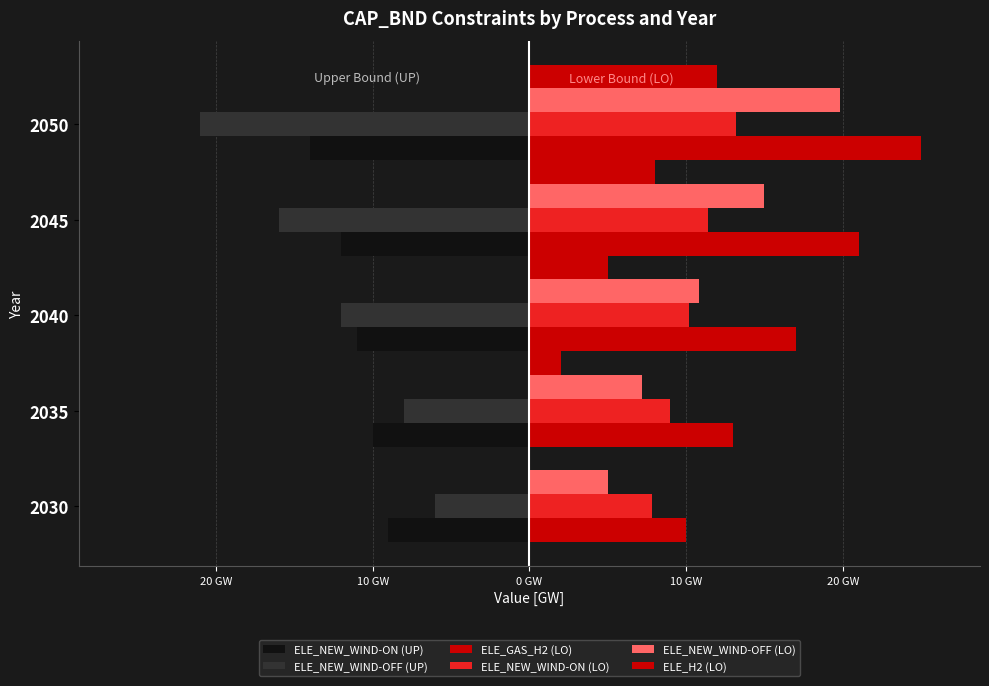

How many bars are there in each group?

6